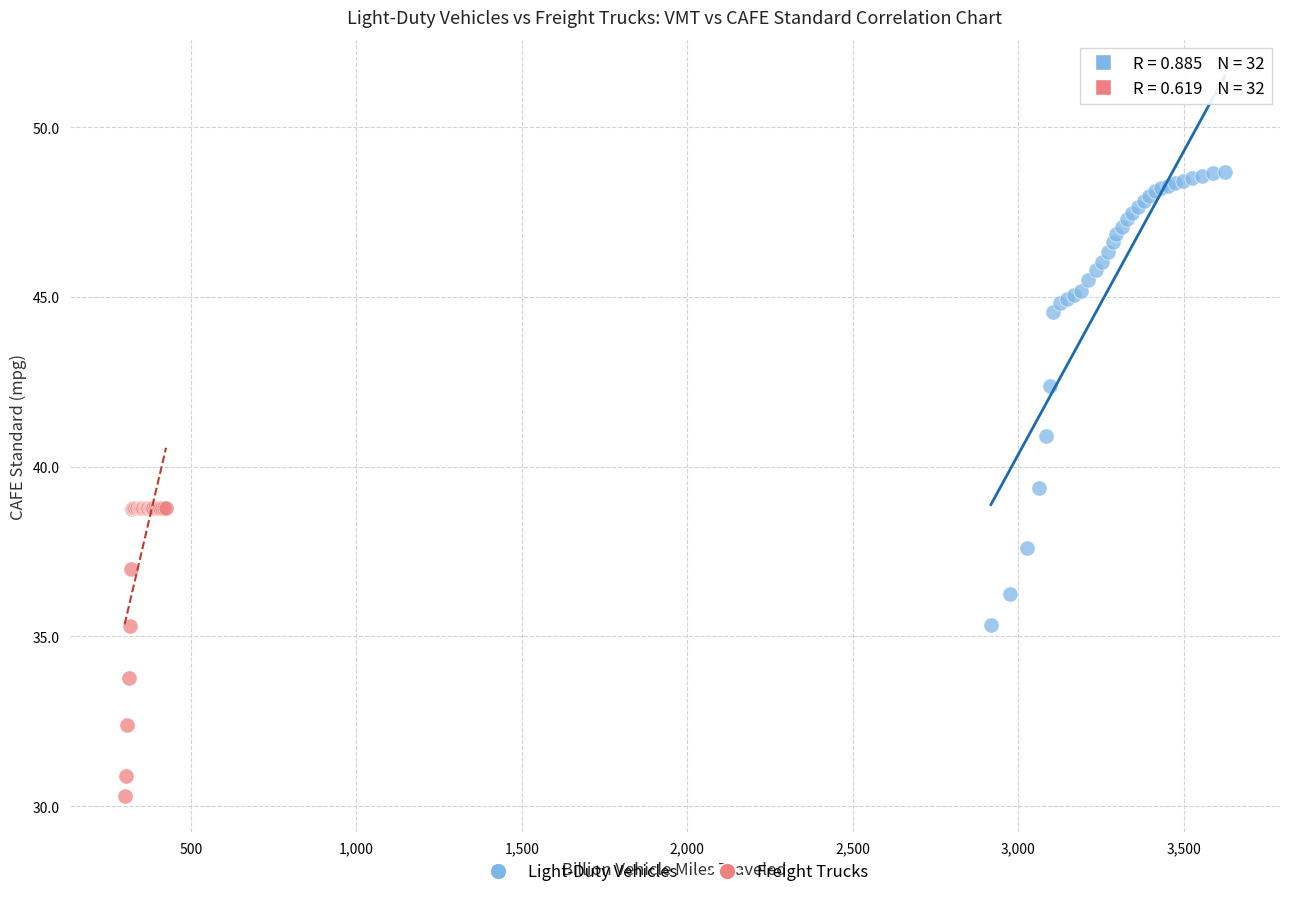

Which series contains the highest Y value?

Light-Duty Vehicles